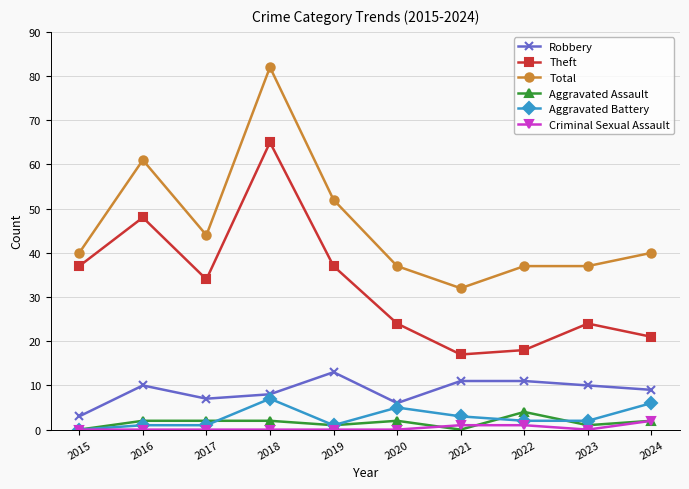

Which series has the largest total across all categories?

Total